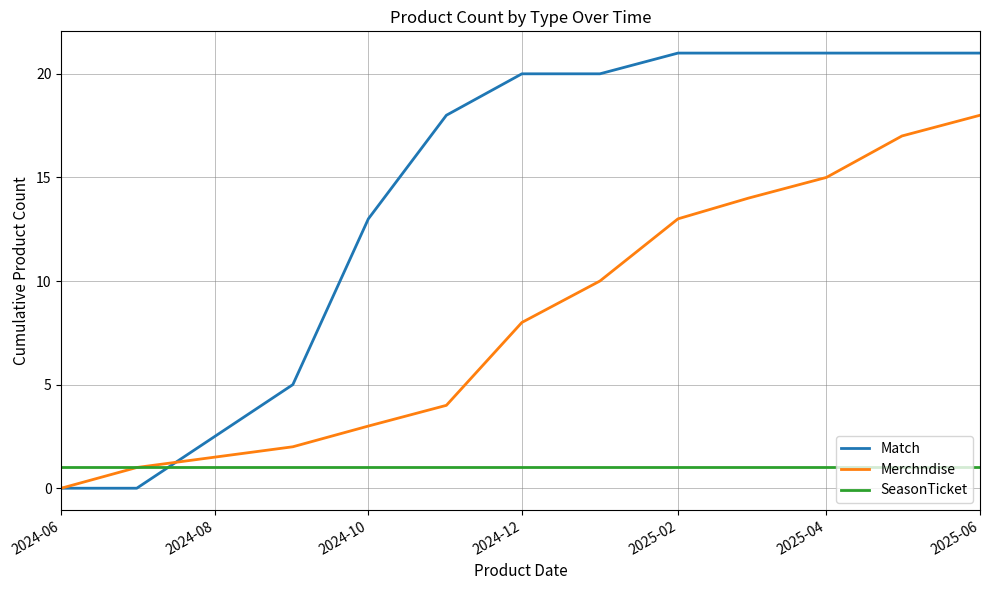

Rank the series by their maximum value, from lowest to highest.

SeasonTicket, Merchndise, Match